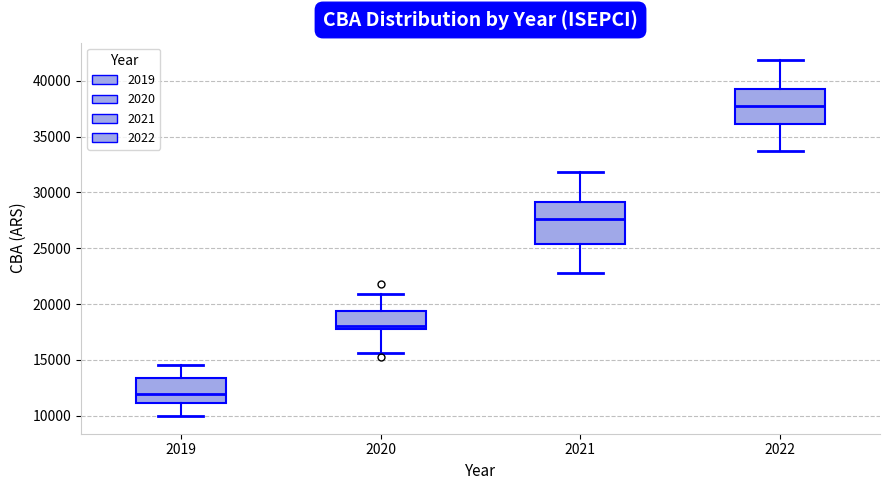

Reading left to right, read every box against the y-axis: the position of its median line, the range the box covers, and the ends of its whiskers. The values are not printed on the chart, so give them approximately, as read against the axis.

2019: median 12000, box 11000 to 13500, whiskers 10000 to 14500
2020: median 18000, box 17500 to 19500, whiskers 15500 to 21000
2021: median 27500, box 25500 to 29000, whiskers 23000 to 32000
2022: median 37500, box 36000 to 39500, whiskers 33500 to 42000